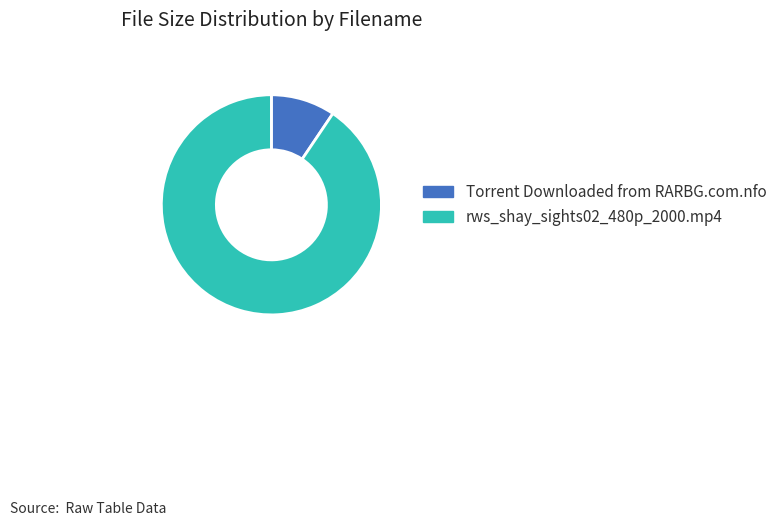

What is the largest slice in the pie chart?

rws_shay_sights02_480p_2000.mp4